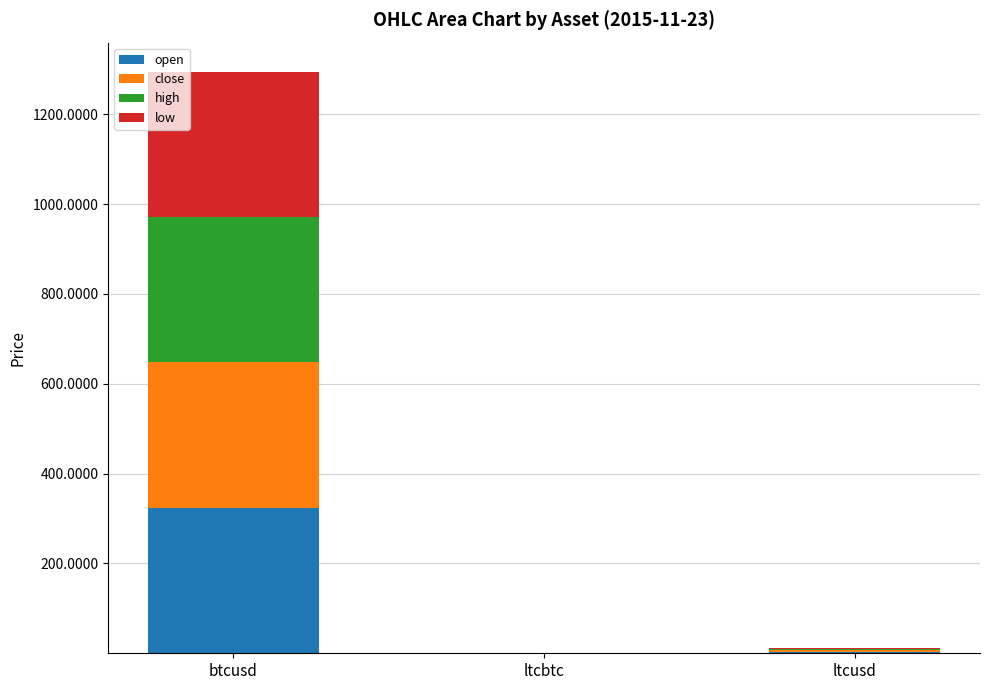

How many categories are shown in the chart?

3